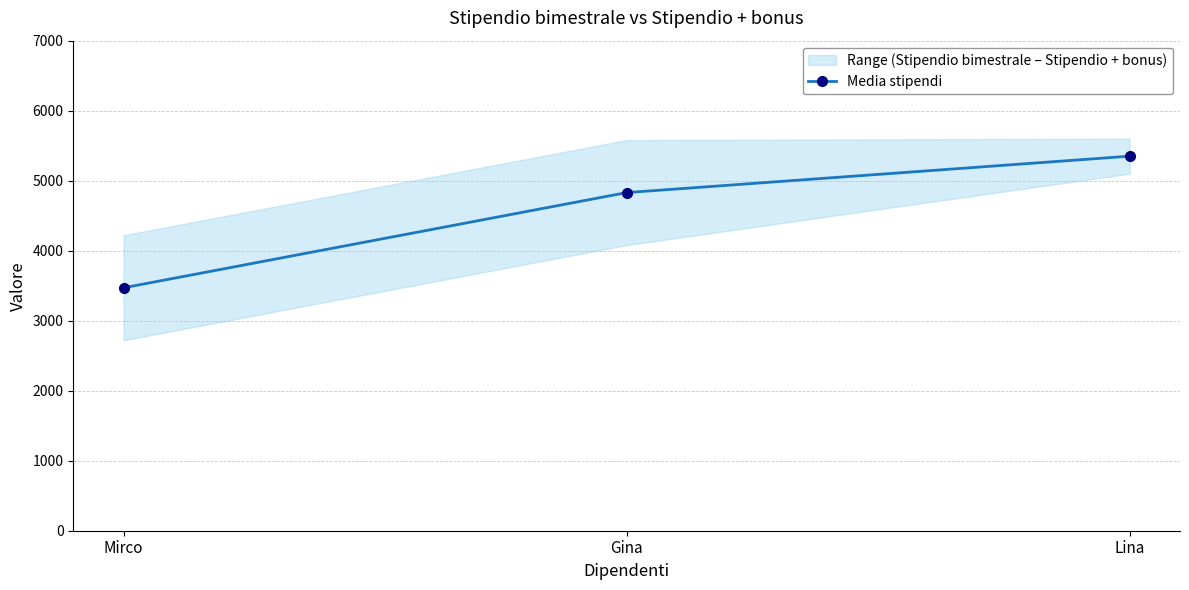

Rank the categories by value from lowest to highest.

Mirco, Gina, Lina